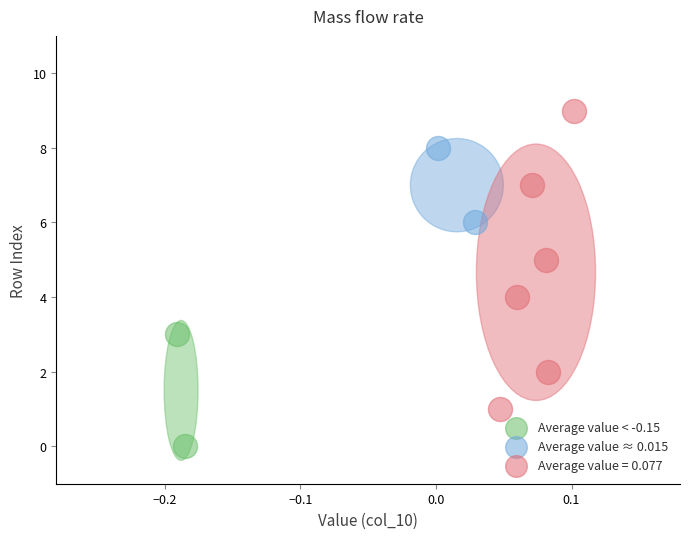

What are all the series names shown in the legend?

Average value < -0.15, Average value ≈ 0.015, Average value = 0.077